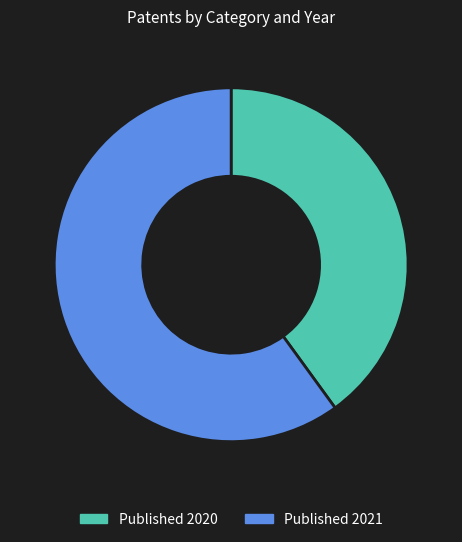

Between Published 2021 and Published 2020, which is larger?

Published 2021